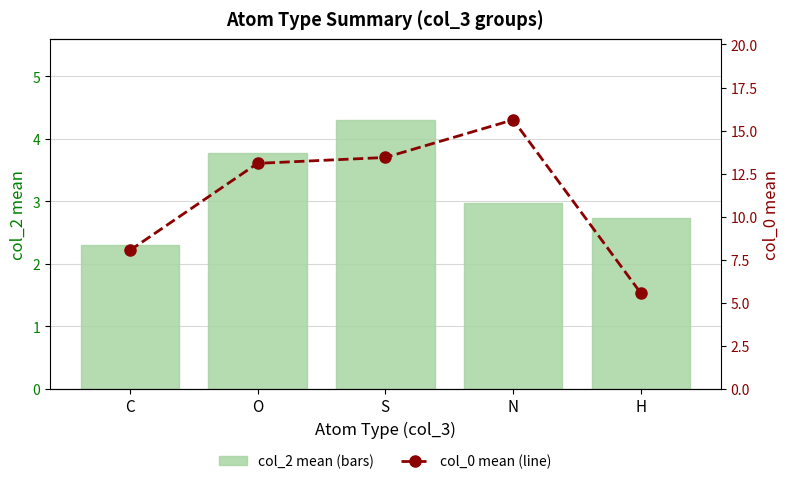

What is the maximum value for col_2 mean (bars)?

4.3